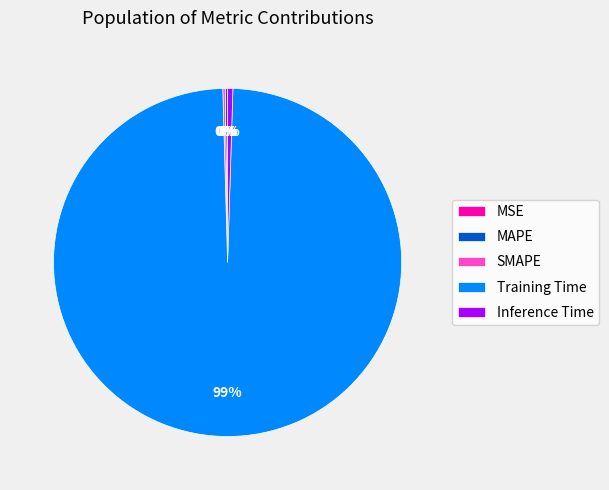

Does Training Time account for over 50% of the chart?

Yes